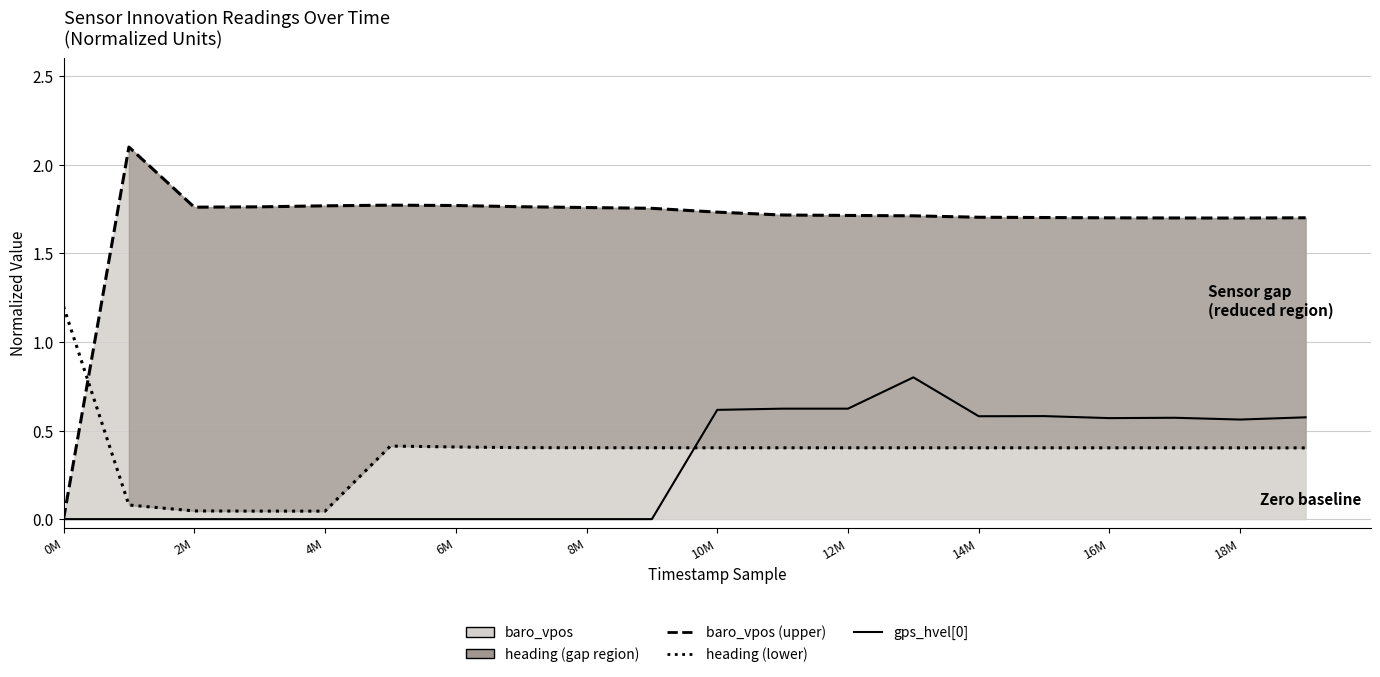

After their last crossing, which series has the higher values: gps_hvel[0] or heading (lower)?

gps_hvel[0]